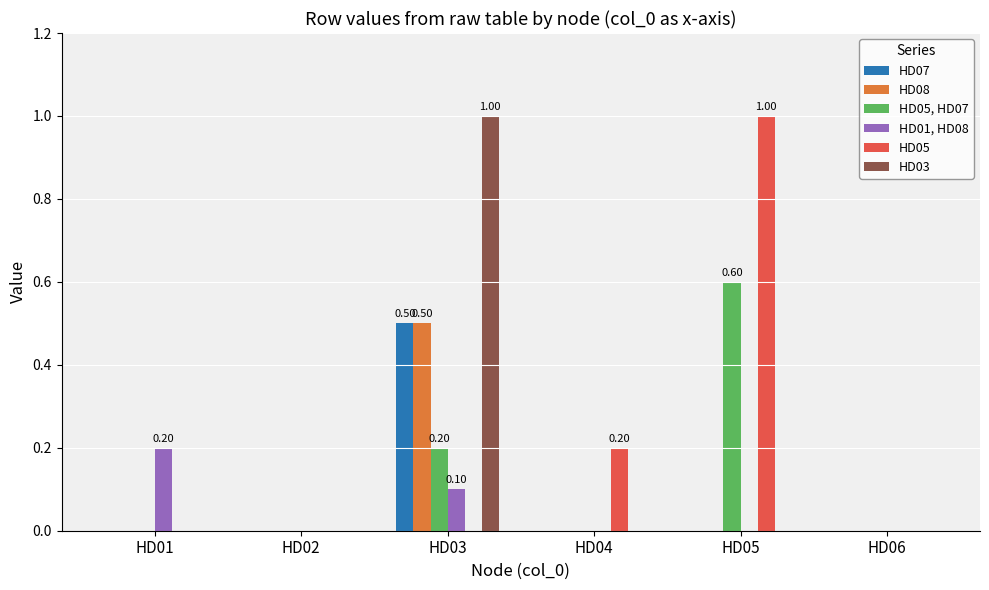

Is the value of HD01, HD08 at HD02 greater than the value of HD05, HD07 at HD05?

No